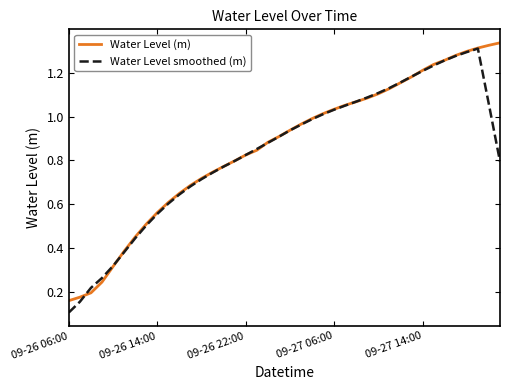

What is the minimum value for Water Level smoothed (m)?

0.1